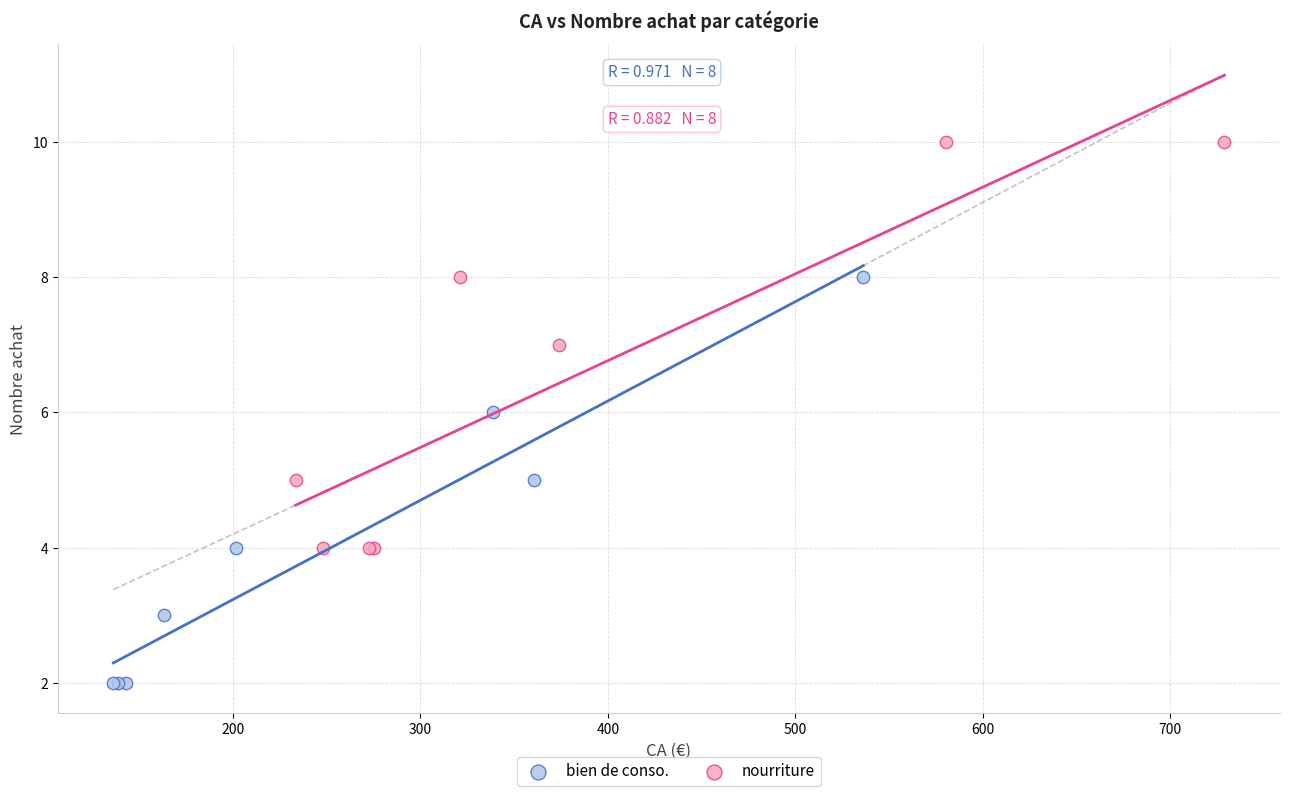

Which series reaches the minimum Y coordinate?

bien de conso.